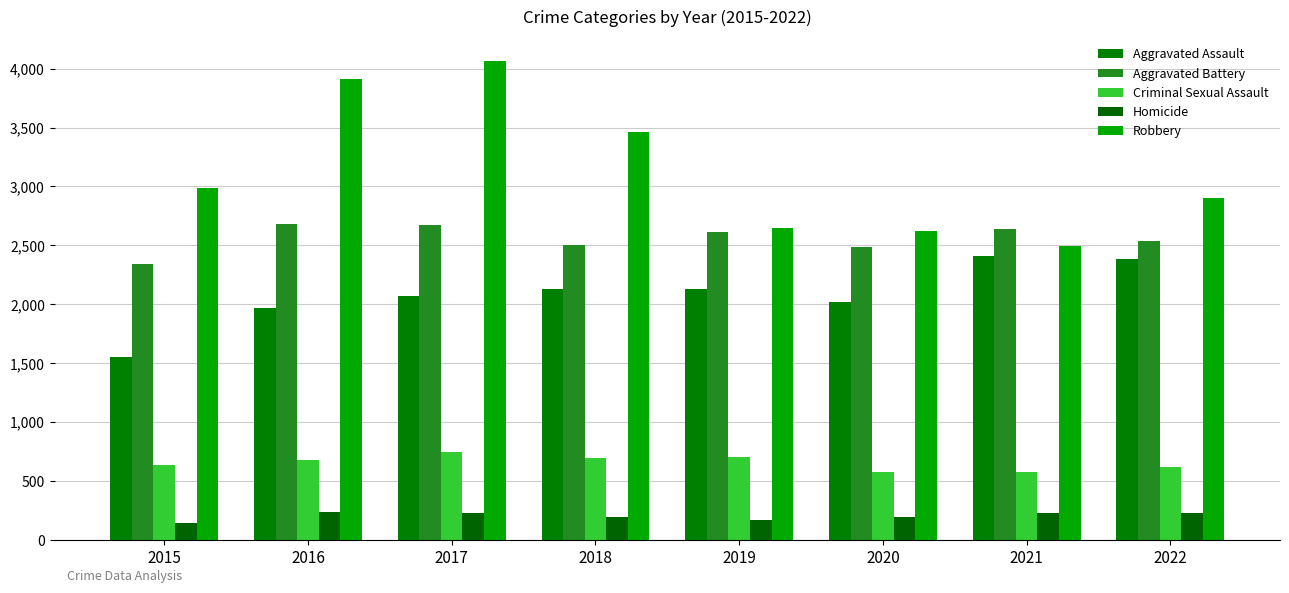

What are all the series names shown in the legend?

Aggravated Assault, Aggravated Battery, Criminal Sexual Assault, Homicide, Robbery